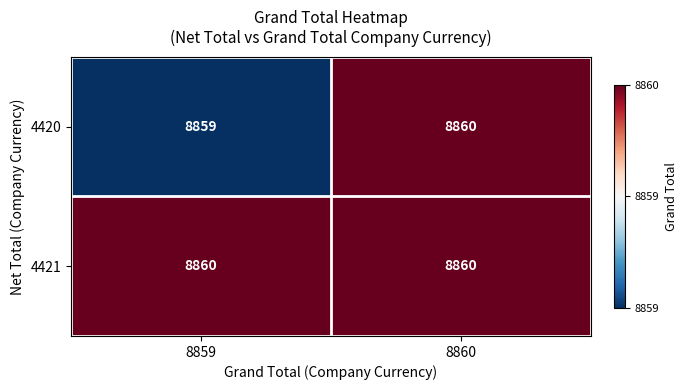

Which series changed the most between 8859 and 8860?

4420